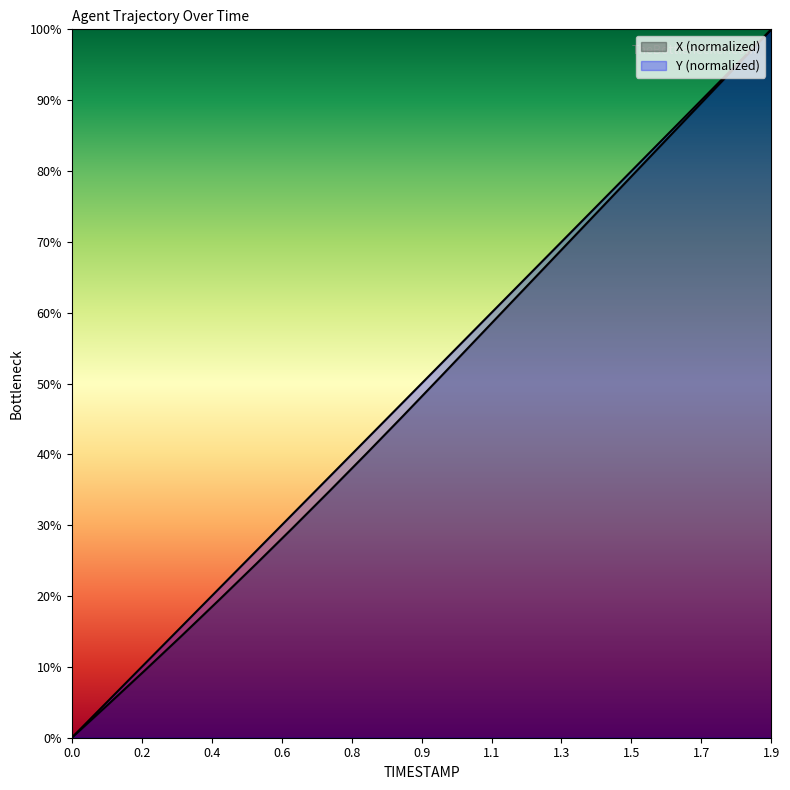

The X series shows 81.2 at 1.0. True or false?

False